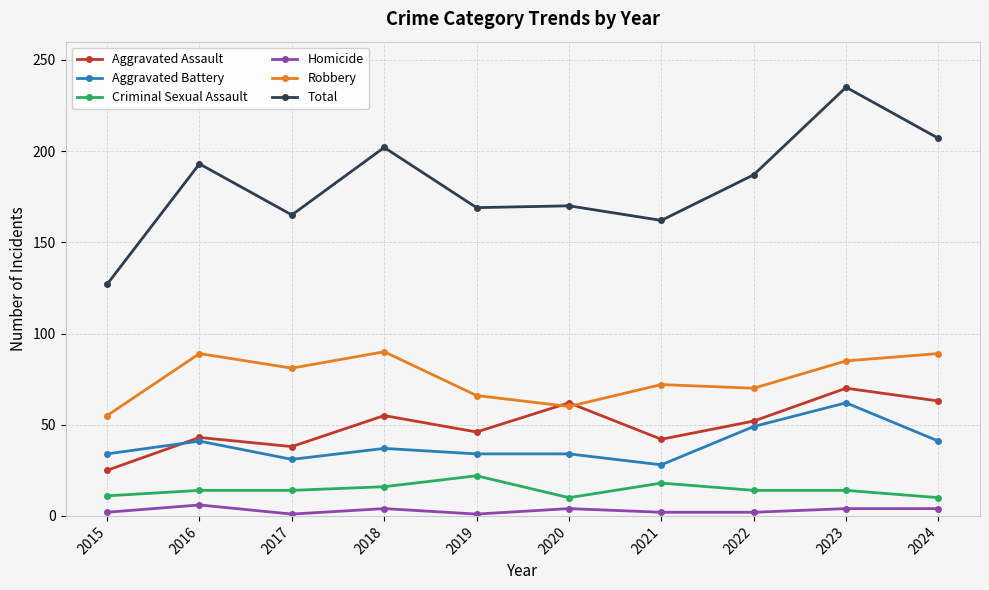

True or false: Aggravated Assault and Criminal Sexual Assault intersect in this chart.

False